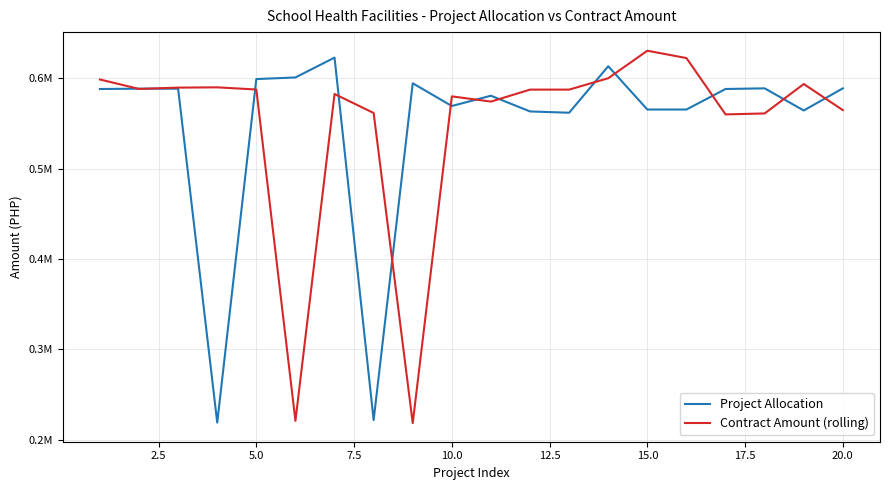

Does the chart have visible grid lines?

Yes